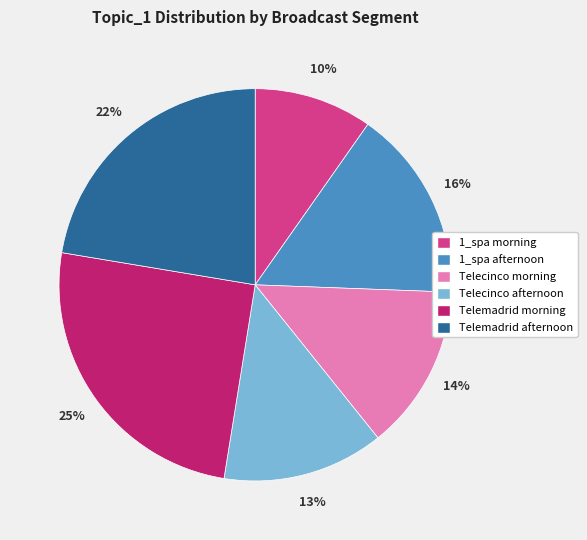

To the nearest percent, what is the average slice percentage?

17%